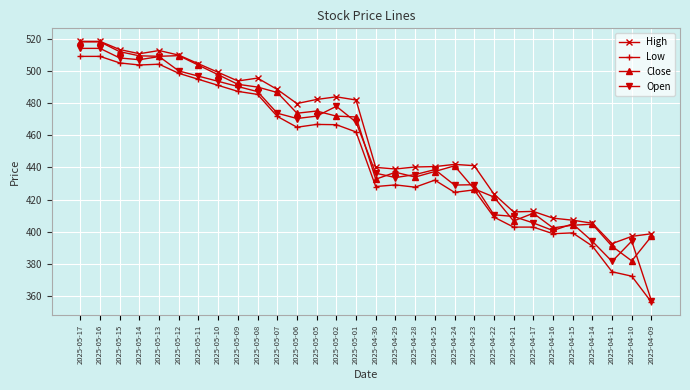

The High series shows 744.9 at 2025-05-06. True or false?

False